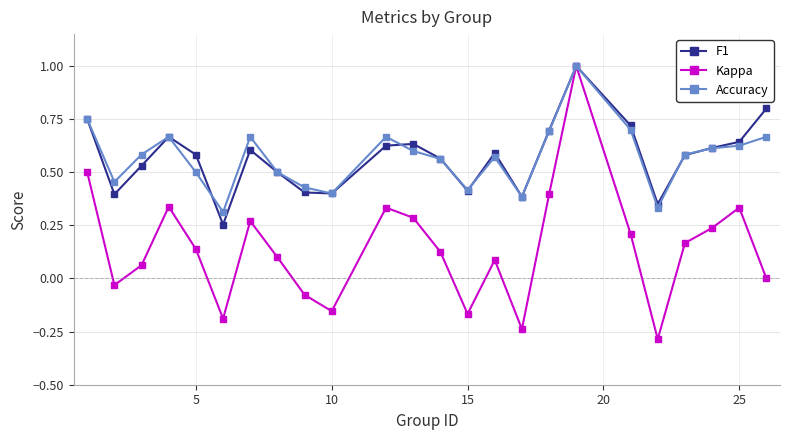

True or false: Accuracy has more than 2 interior local peaks.

True